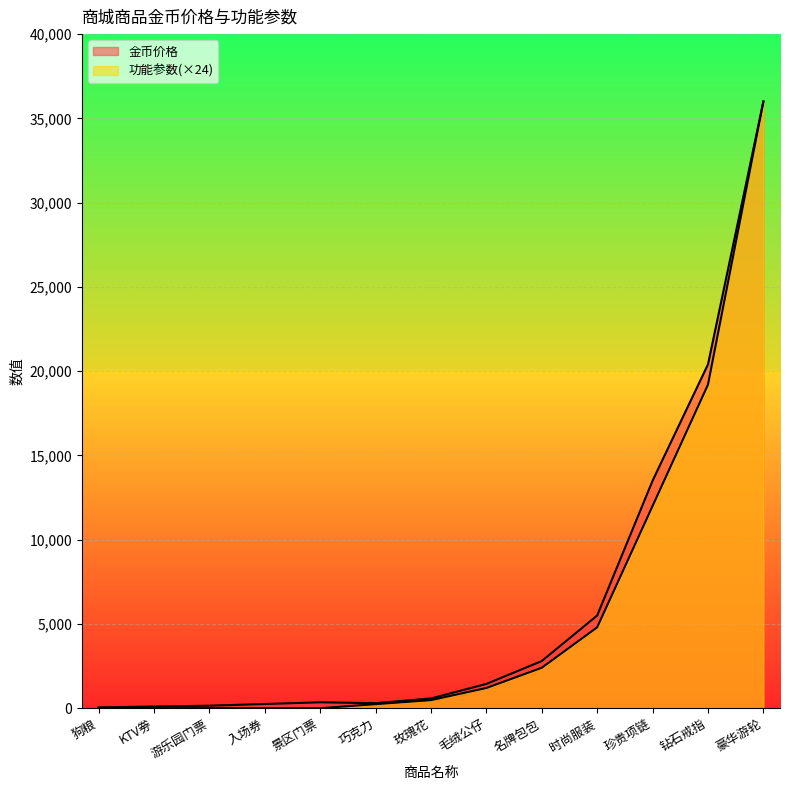

Rank the series by their average value, from lowest to highest.

功能参数, 金币价格